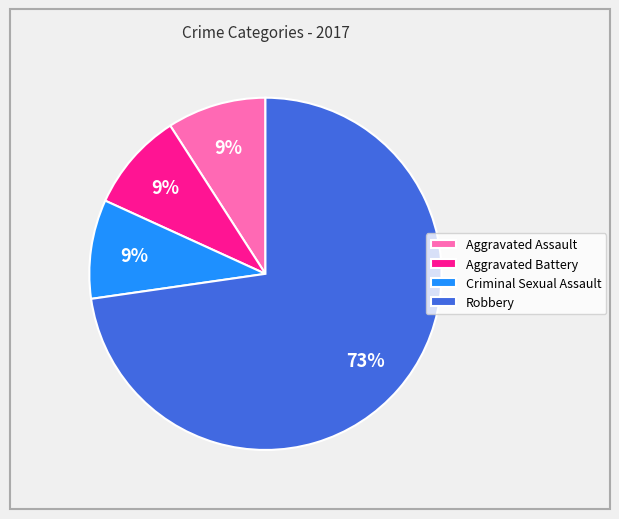

What is the largest slice in the pie chart?

Robbery